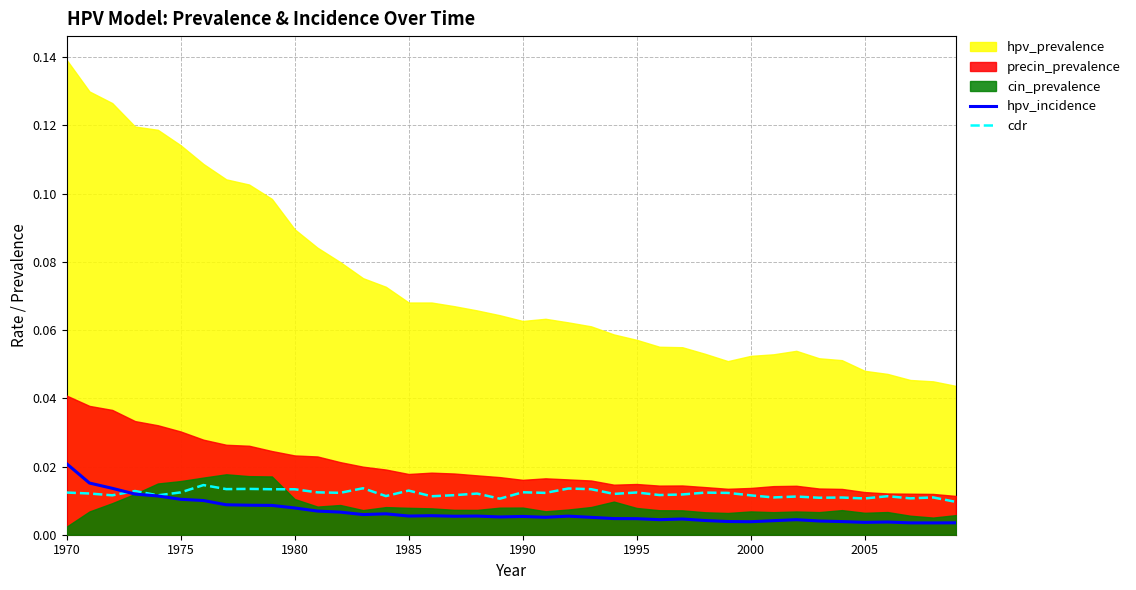

True or false: hpv_incidence has more than 1 points higher than both neighbors.

True